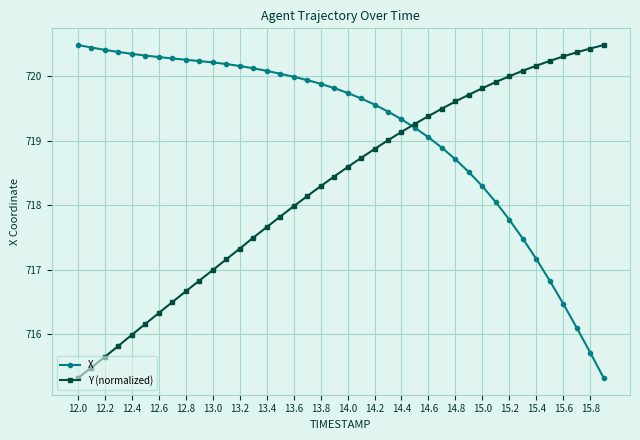

How many times do Y (normalized) and X cross each other?

1